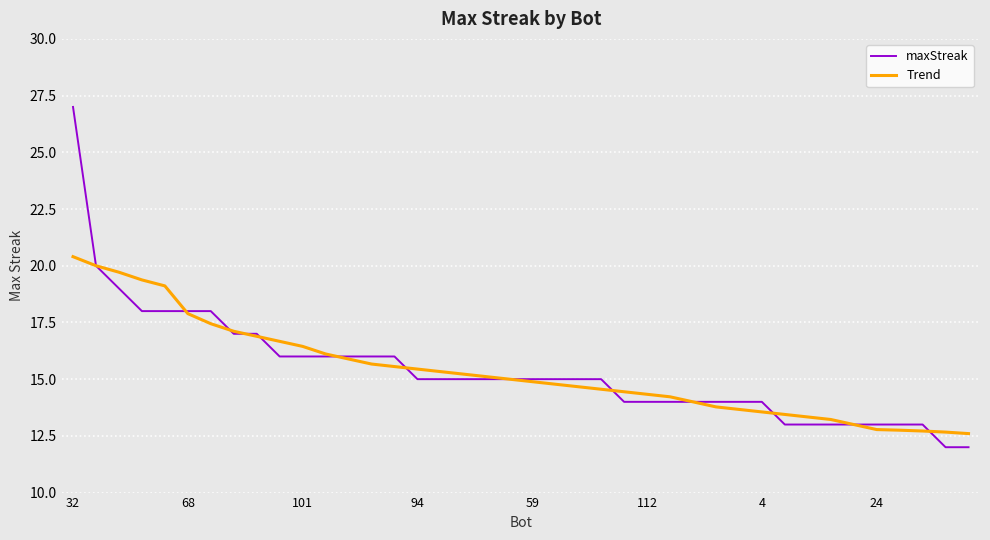

Which series has the largest range (max minus min)?

maxStreak